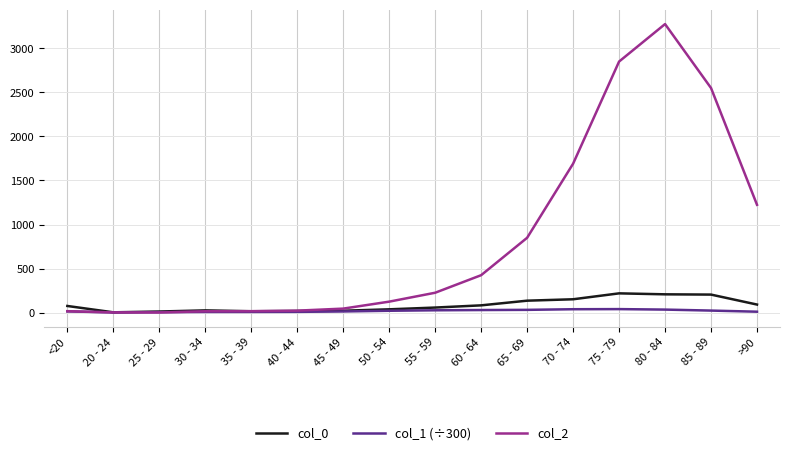

In col_1 (÷300), how many points are higher than both neighbors (excluding endpoints)?

1